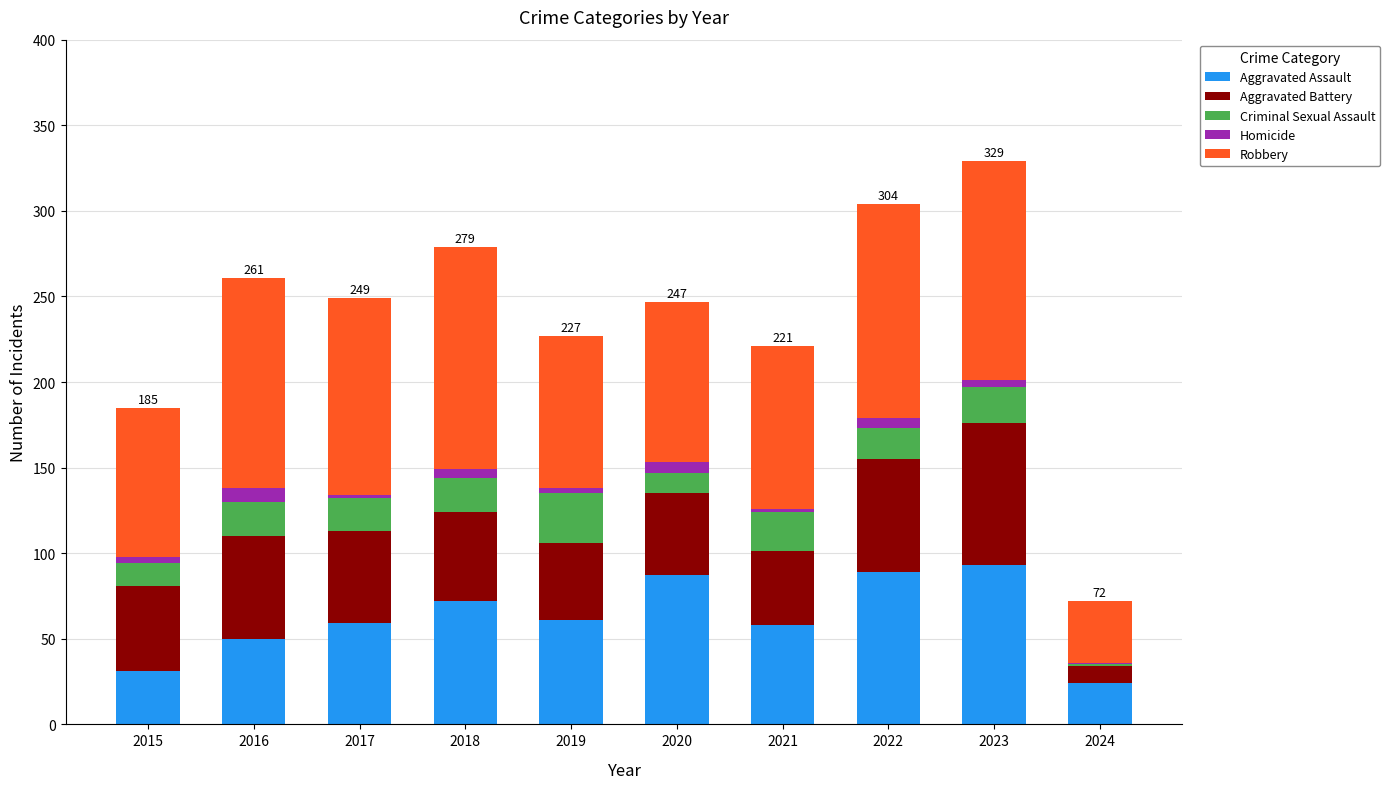

Does the chart contain stacked bars?

Yes